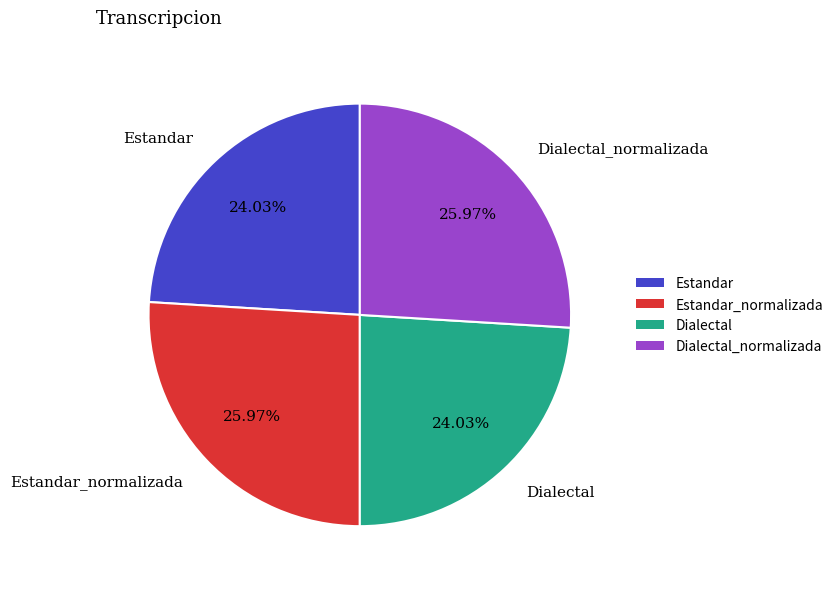

How many slices are in this pie chart?

4